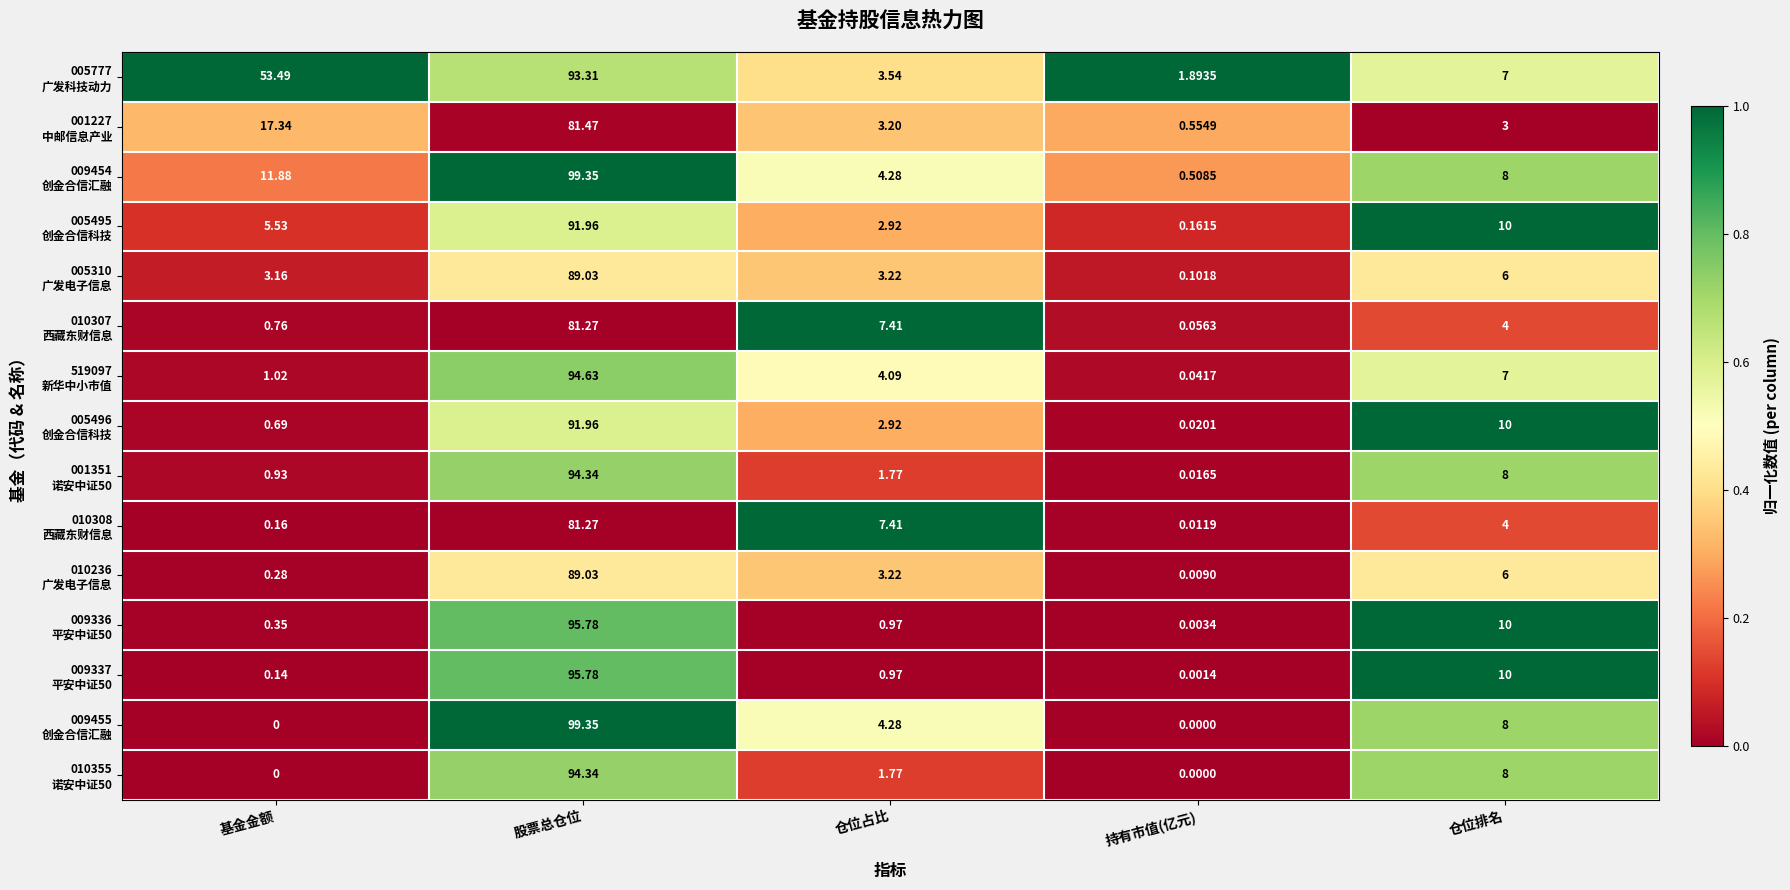

At which category is the sum across all series the highest?

股票总仓位